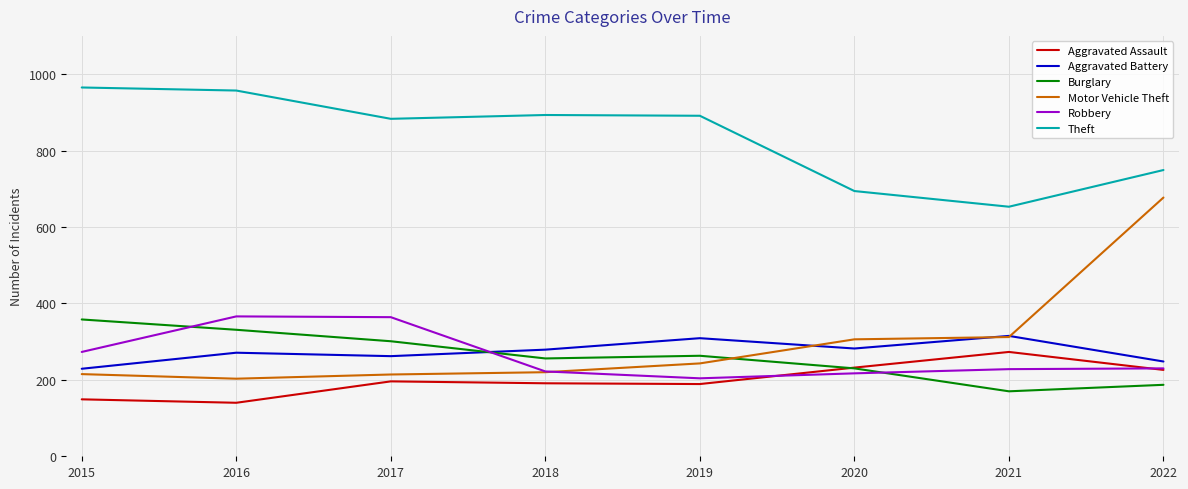

What are all the series names shown in the legend?

Aggravated Assault, Aggravated Battery, Burglary, Motor Vehicle Theft, Robbery, Theft